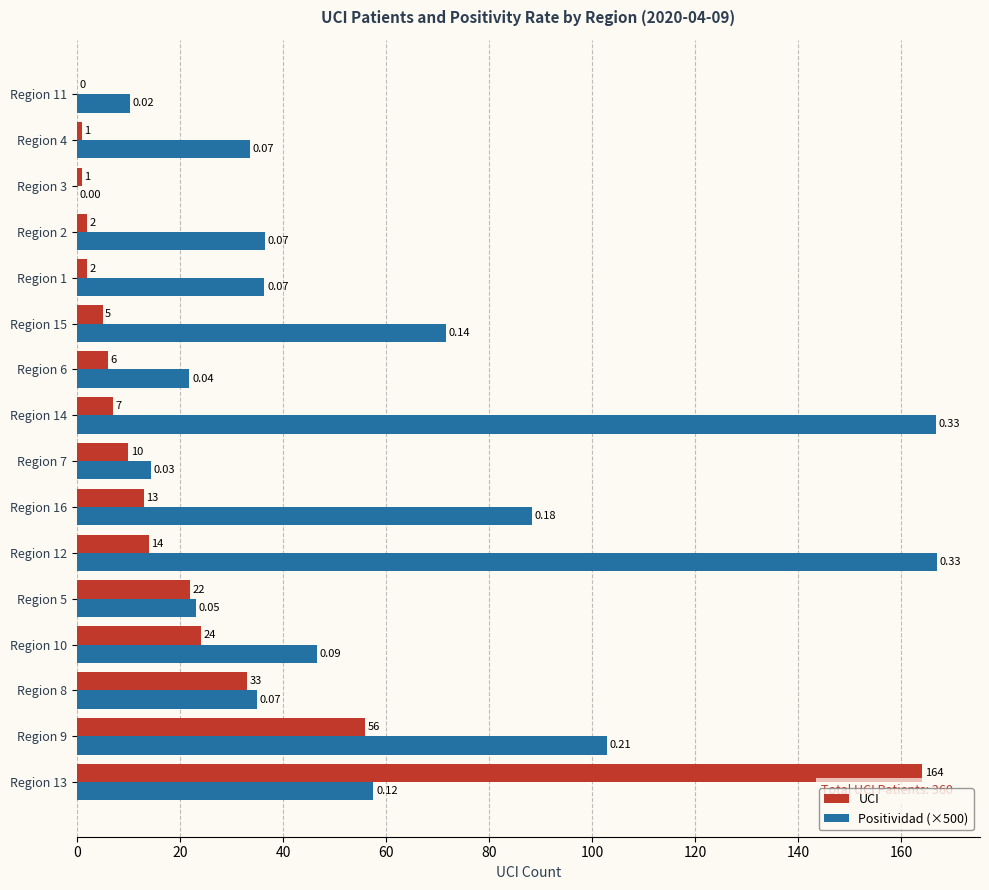

Between Region 12 and Region 14, which series saw the biggest shift?

UCI